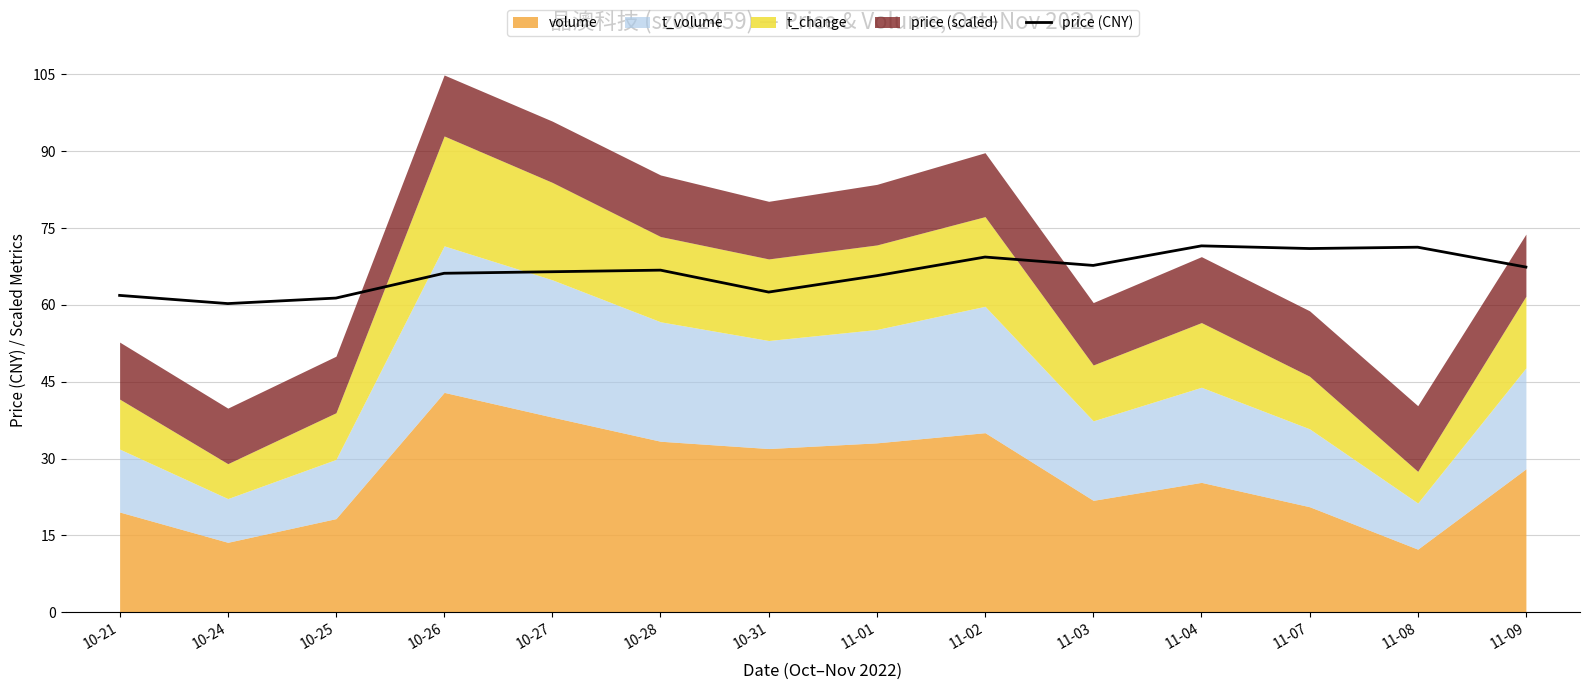

What position from the right is 10-26?

11